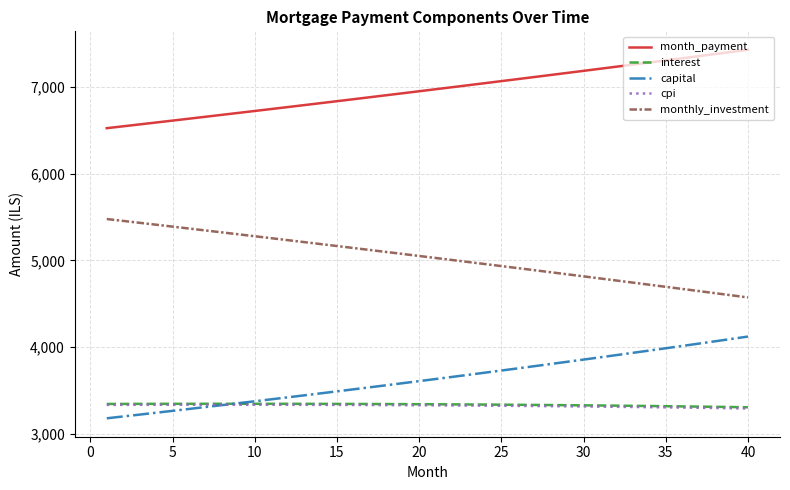

How many categories are shown in the chart?

40